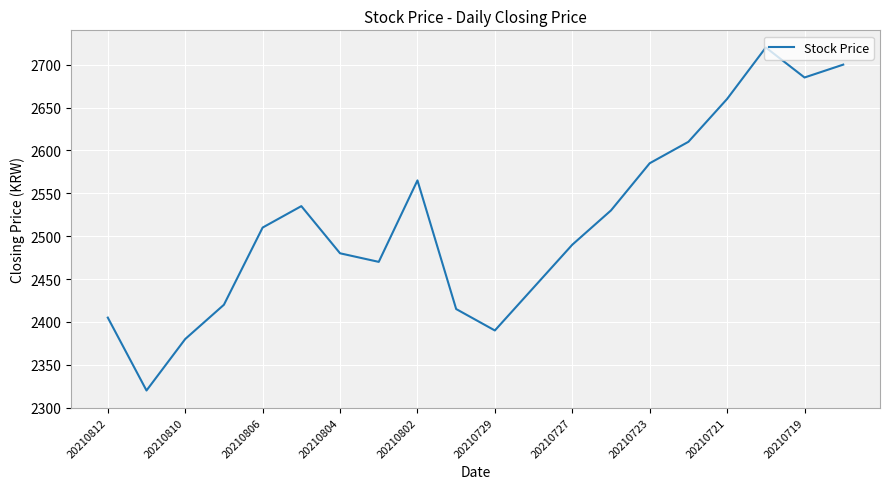

What is the maximum value shown in the chart?

2720